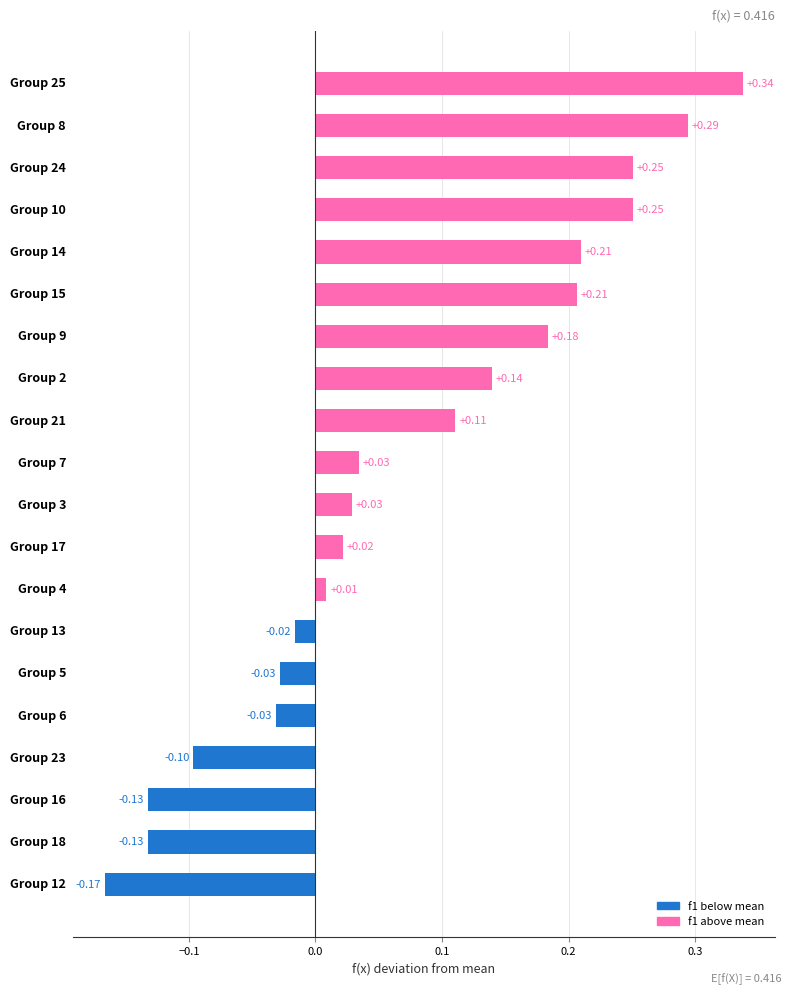

What is the difference between the maximum and second lowest values?

0.5